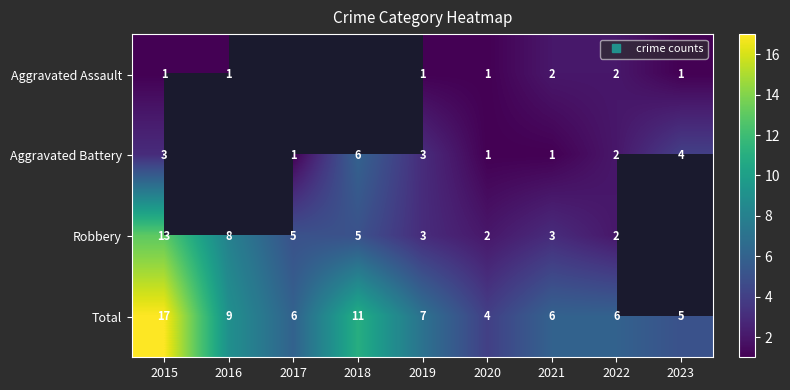

True or false: Robbery has a value of 2.0 at 2020.

True